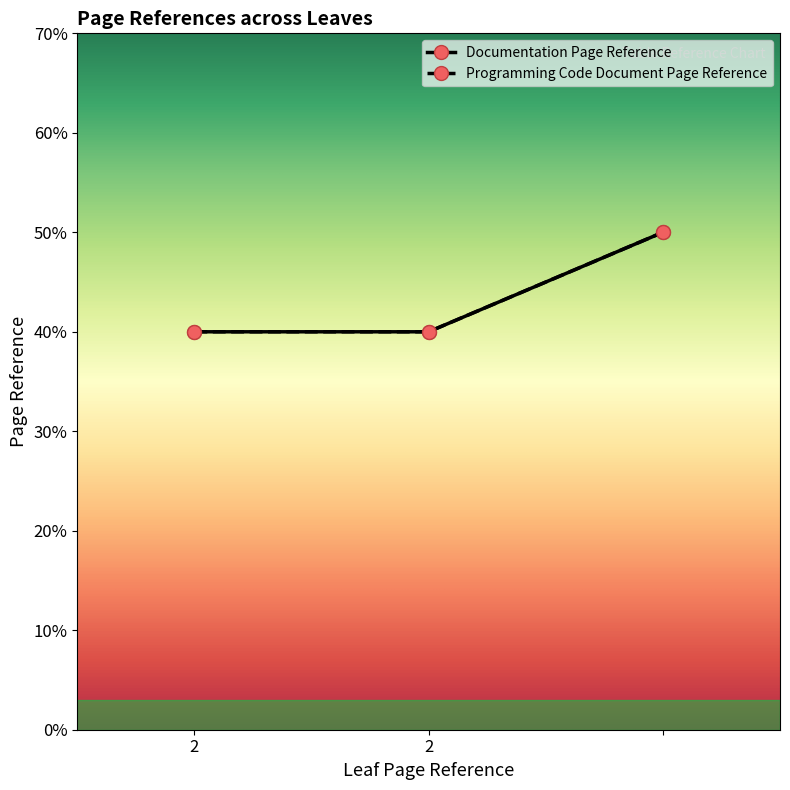

Does the chart display data point markers on the line(s)?

Yes